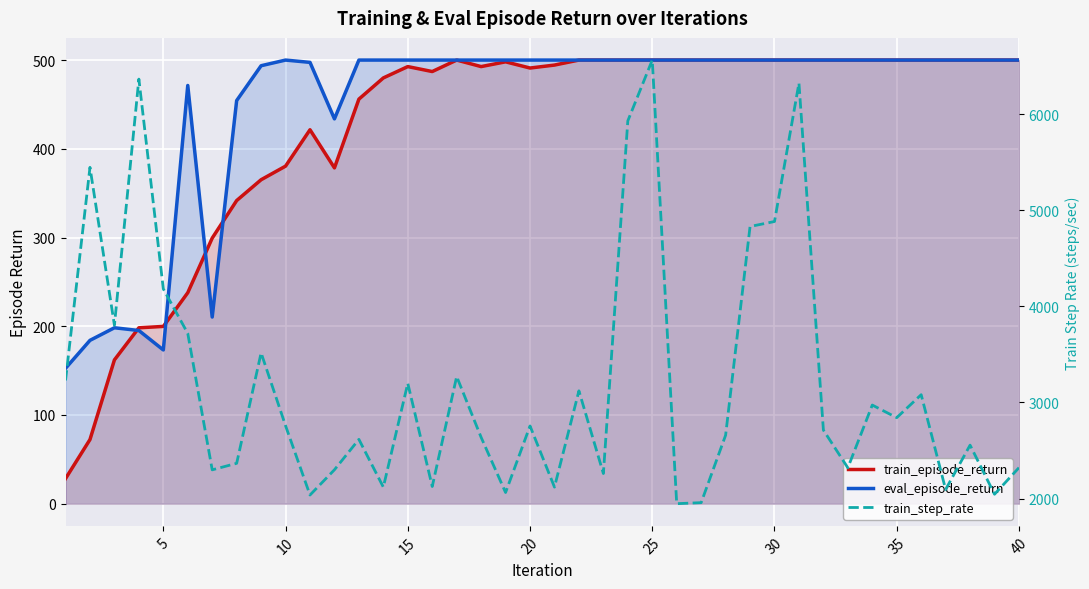

Reading right to left, list all the values displayed in this chart.

train_episode_return: 500.0	500.0	500.0	500.0	500.0	500.0	500.0	500.0	500.0	500.0	500.0	500.0	500.0	500.0	500.0	500.0	500.0	500.0	500.0	494.4	491.0	498.0	492.7	500.0	487.1	492.7	479.9	456.0	378.5	421.5	380.5	365.1	341.7	299.3	237.8	199.8	198.2	162.1	72.3	28.3
eval_episode_return: 500.0	500.0	500.0	500.0	500.0	500.0	500.0	500.0	500.0	500.0	500.0	500.0	500.0	500.0	500.0	500.0	500.0	500.0	500.0	500.0	500.0	500.0	500.0	500.0	500.0	500.0	500.0	500.0	433.7	497.4	500.0	493.6	454.4	210.4	471.4	173.3	195.2	198.3	184.1	152.6
train_step_rate: 2320.9	2044.3	2555.5	2093.9	3080.6	2841.4	2972.7	2319.4	2712.4	6324.1	4883.4	4831.4	2658.3	1956.8	1946.1	6564.0	5931.0	2259.9	3120.7	2118.6	2755.3	2062.2	2636.6	3269.8	2124.9	3199.3	2118.5	2615.6	2299.2	2036.1	2757.8	3516.0	2366.2	2298.3	3718.4	4182.0	6365.8	3804.0	5447.3	3229.1